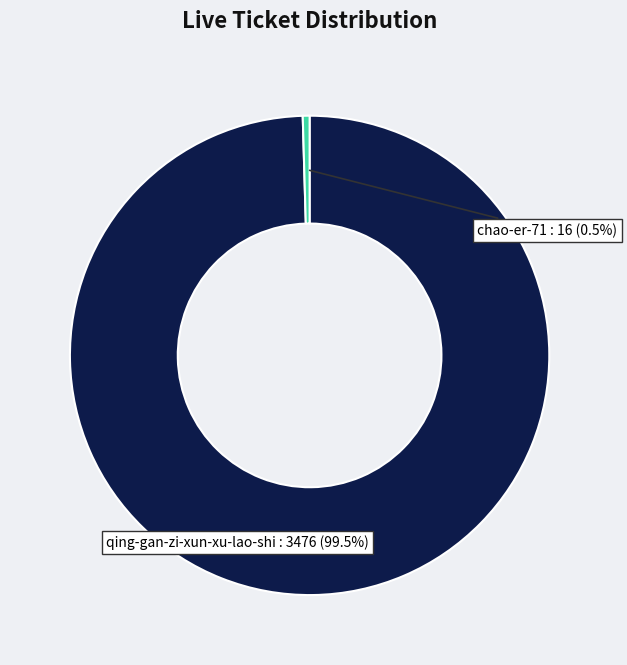

Is the sum of qing-gan-zi-xun-xu-lao-shi and chao-er-71 greater than half?

Yes